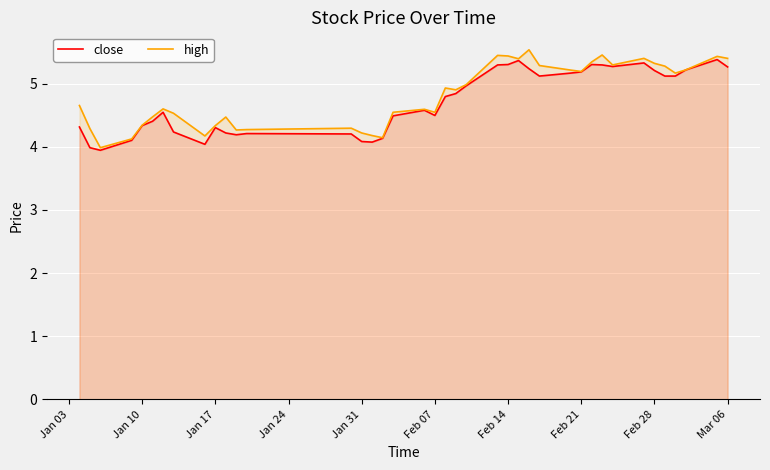

What is the minimum value for close?

3.9